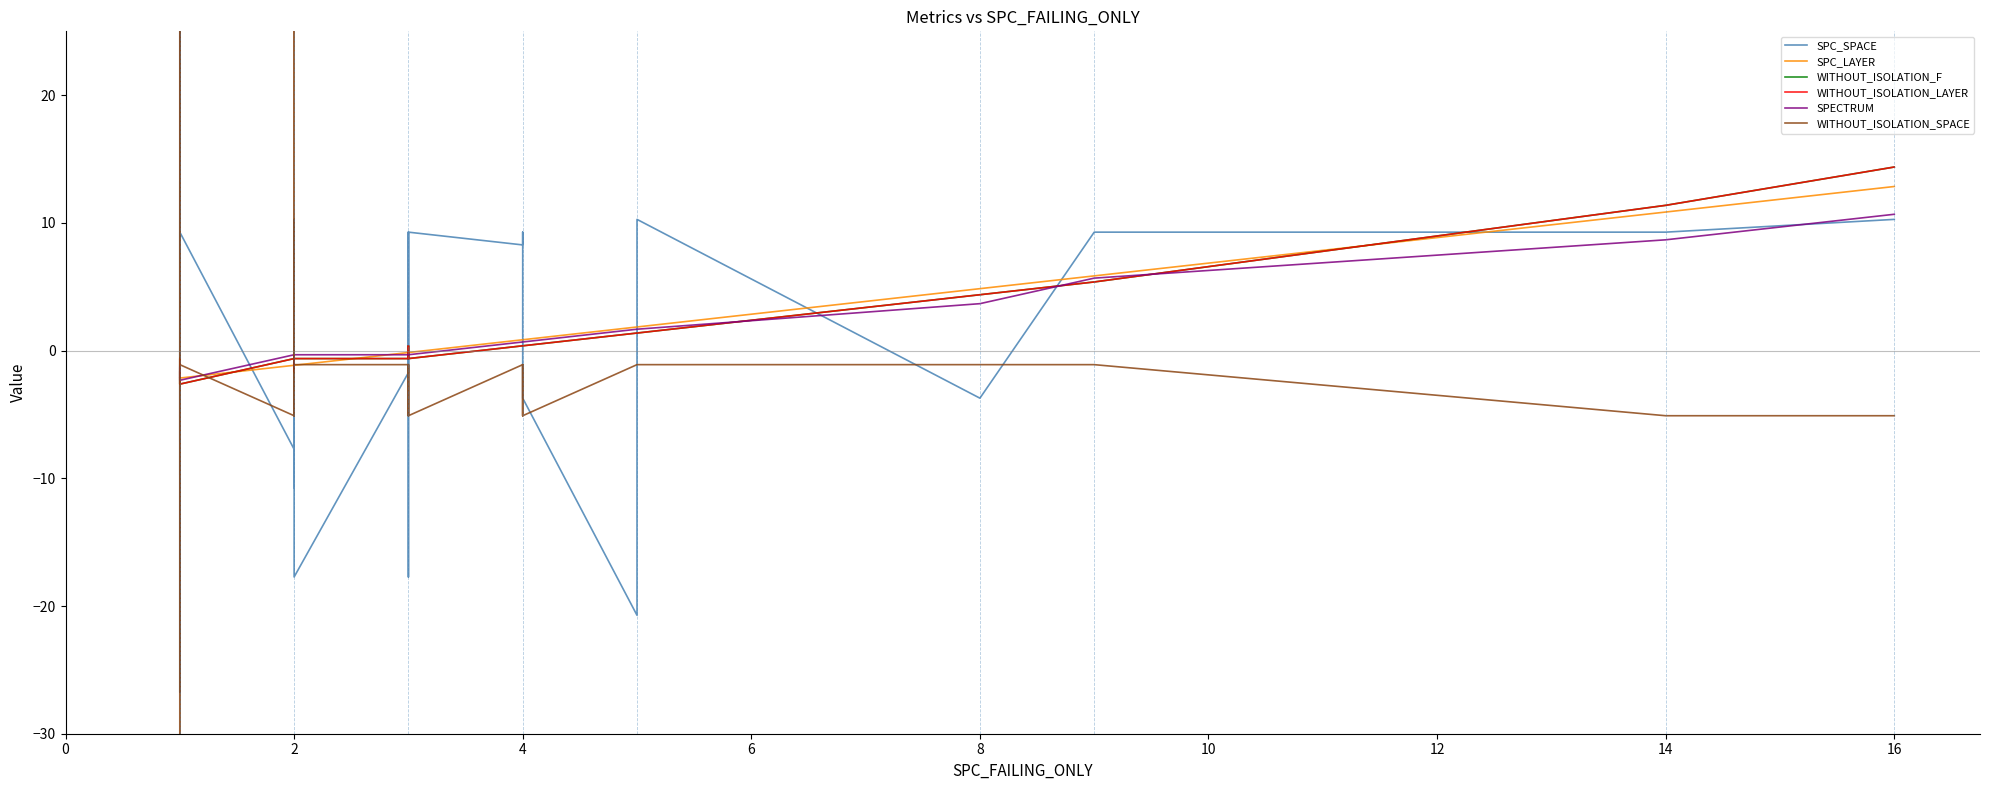

Which has a higher value, 16 or 10?

16